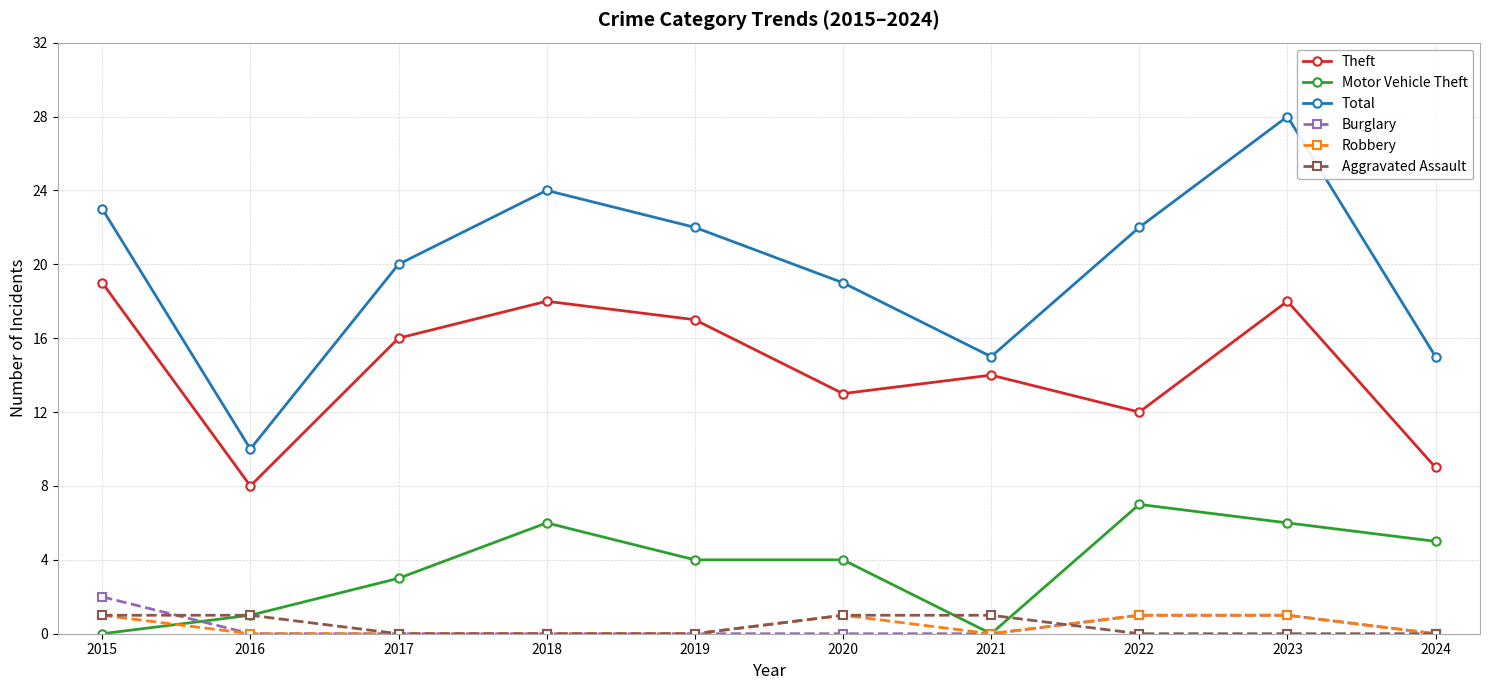

What are all the series names shown in the legend?

Theft, Motor Vehicle Theft, Total, Burglary, Robbery, Aggravated Assault